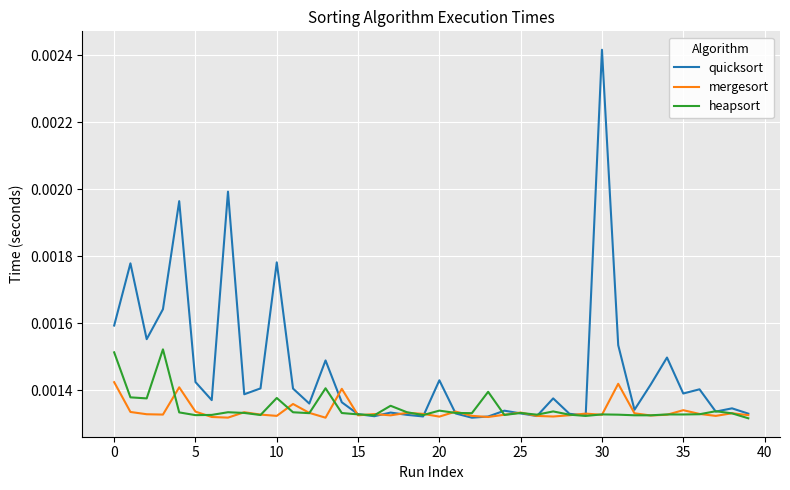

How many lines are shown in the chart?

3